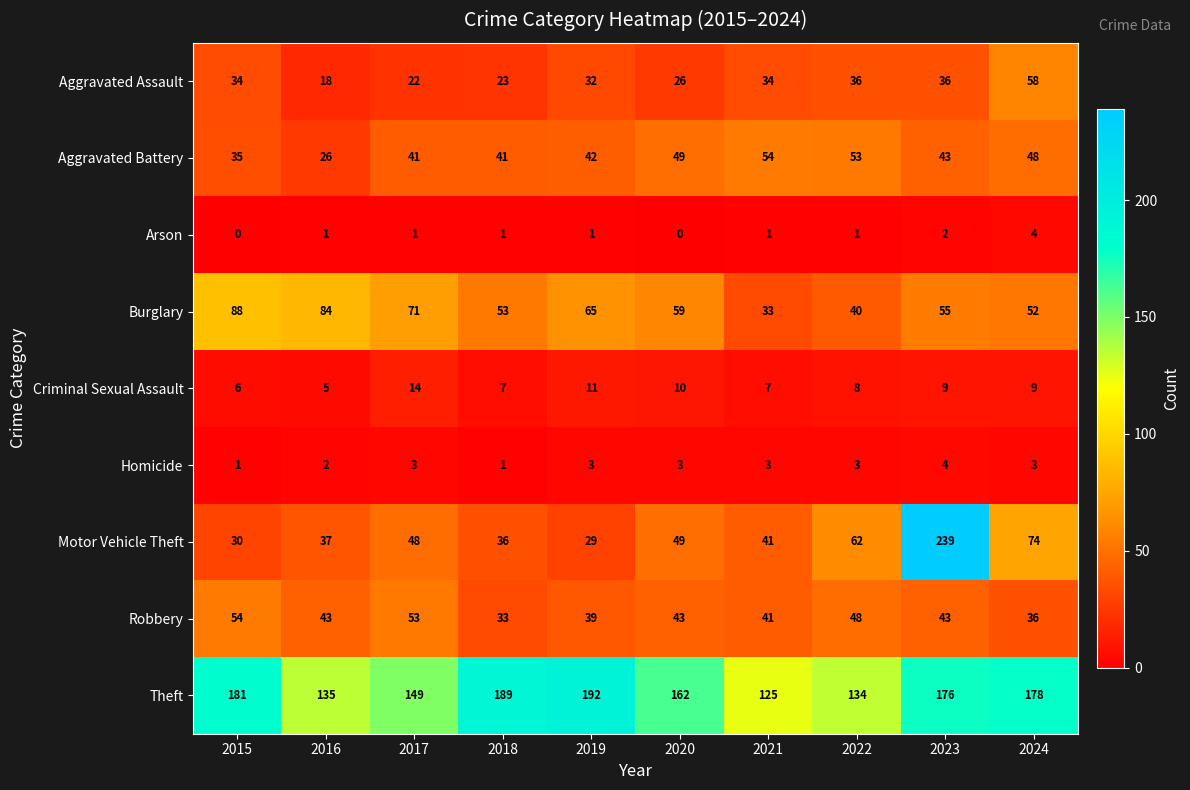

List the labels in order of Motor Vehicle Theft value, smallest first.

2019, 2015, 2018, 2016, 2021, 2017, 2020, 2022, 2024, 2023